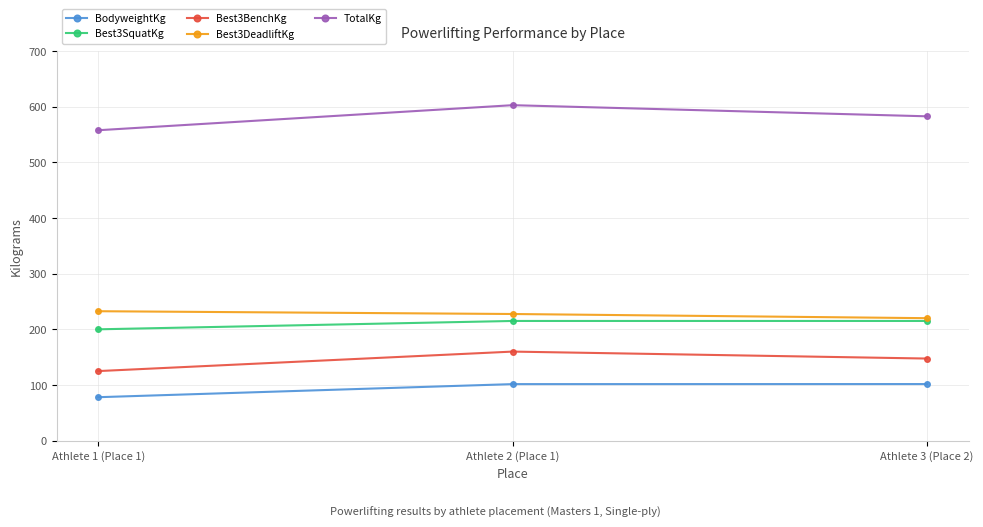

What is the lowest value of the Best3BenchKg series?

125.0